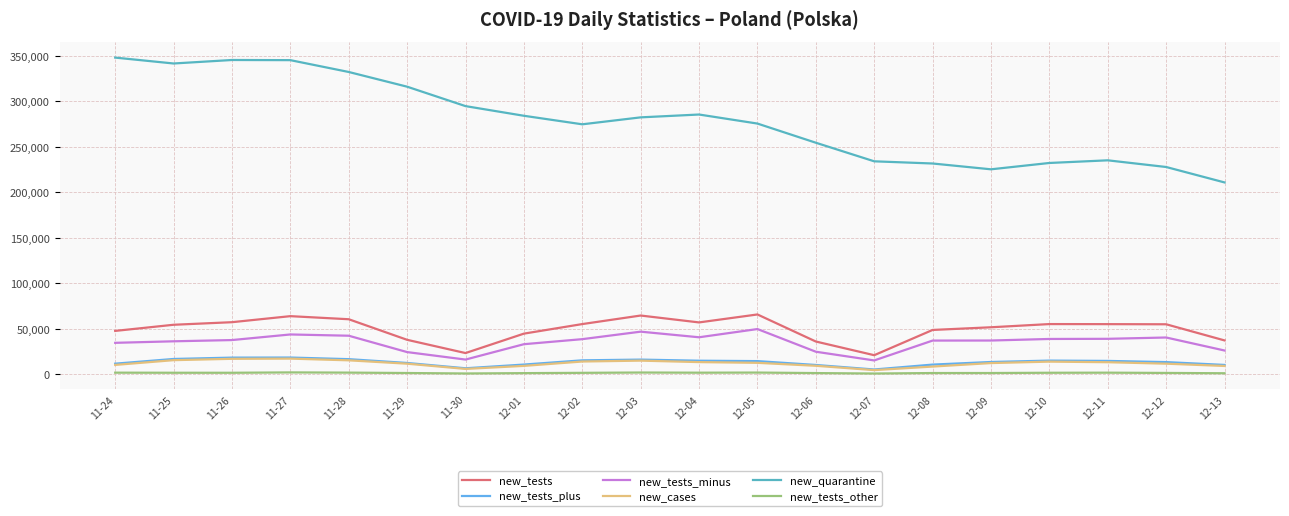

Does the chart display data point markers on the line(s)?

No